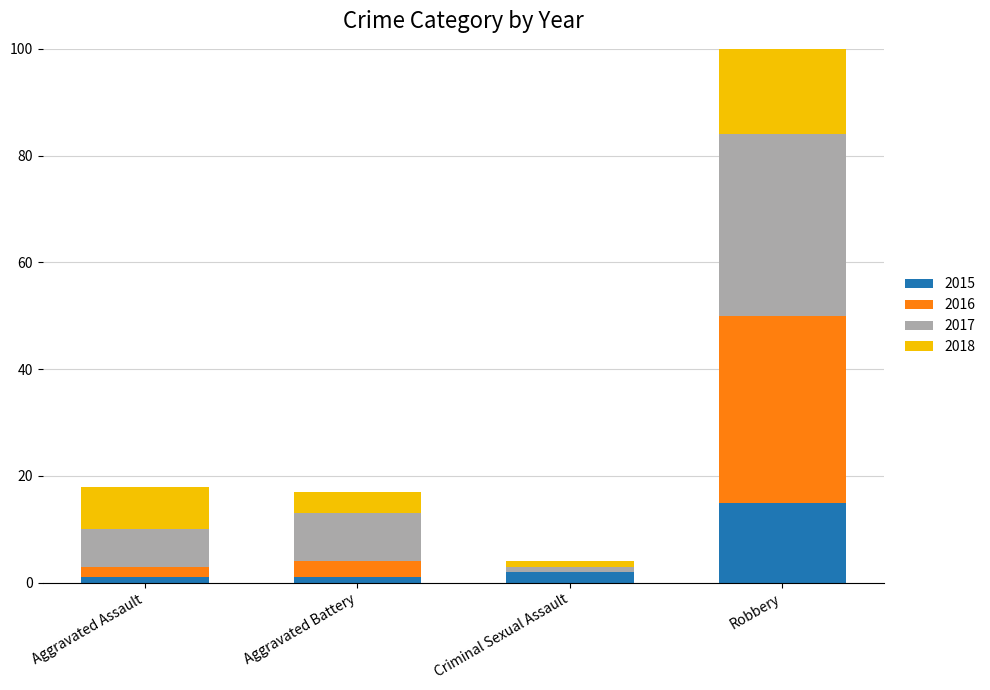

What is the difference between the maximum and minimum values in the 2015 series?

14